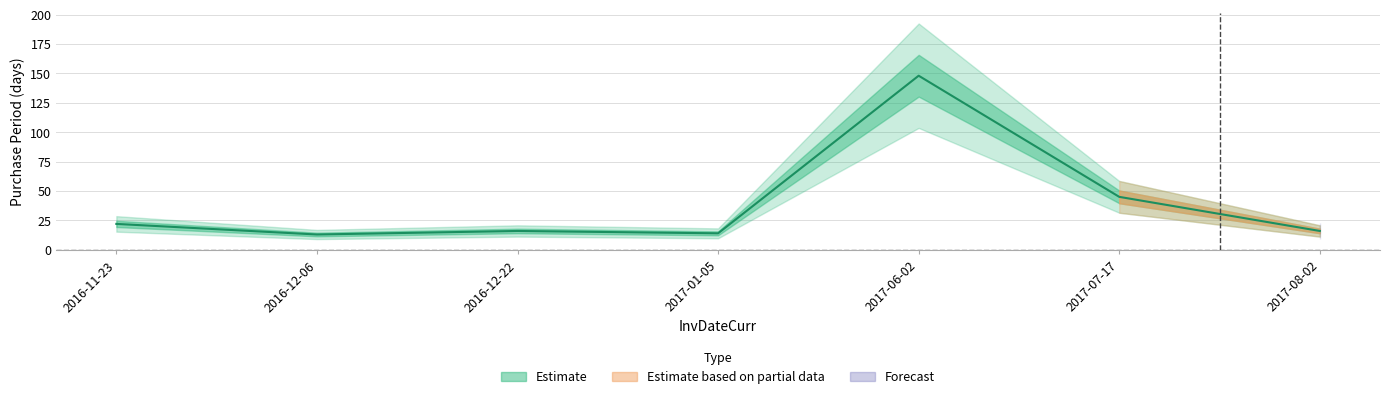

Reading left to right, what are all the values shown in this chart?

2016-11-23=22	2016-12-06=13	2016-12-22=16	2017-01-05=14	2017-06-02=148	2017-07-17=45	2017-08-02=16